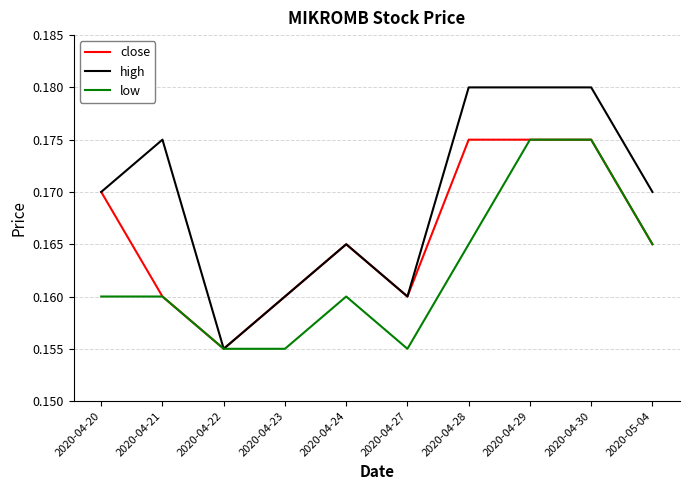

Which series has the largest total across all categories?

high